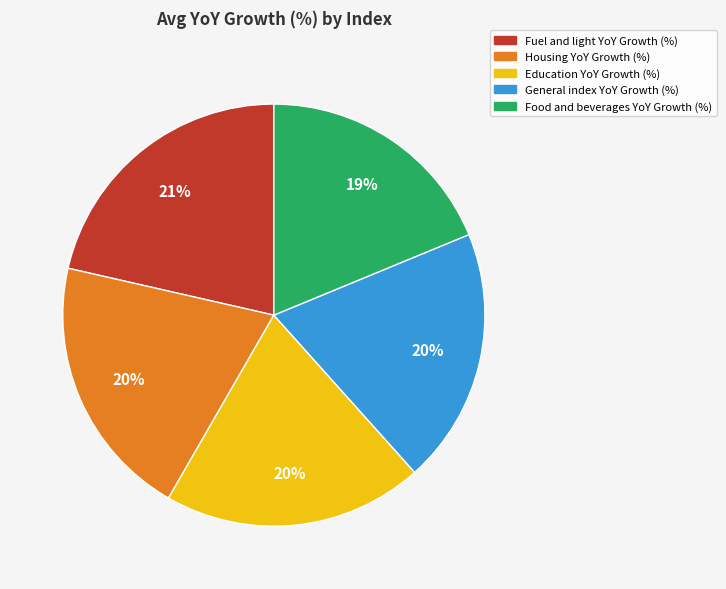

To the nearest percent, what is the average slice percentage?

20%